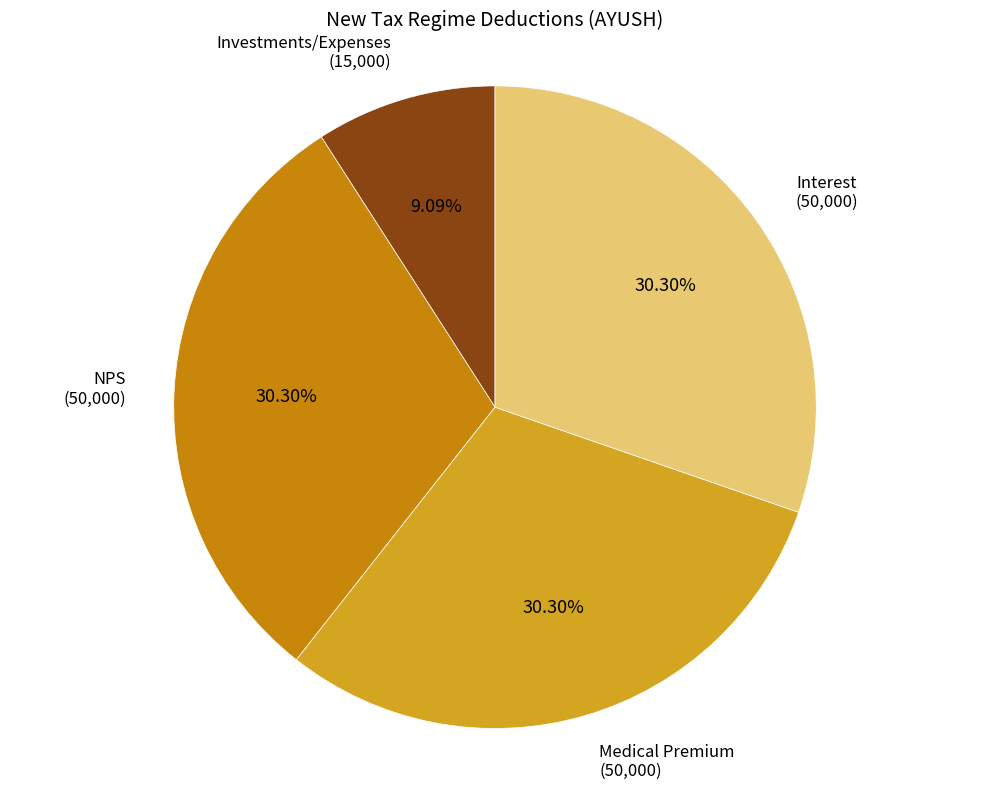

To the nearest percent, what percentage of the pie is NPS?

30%